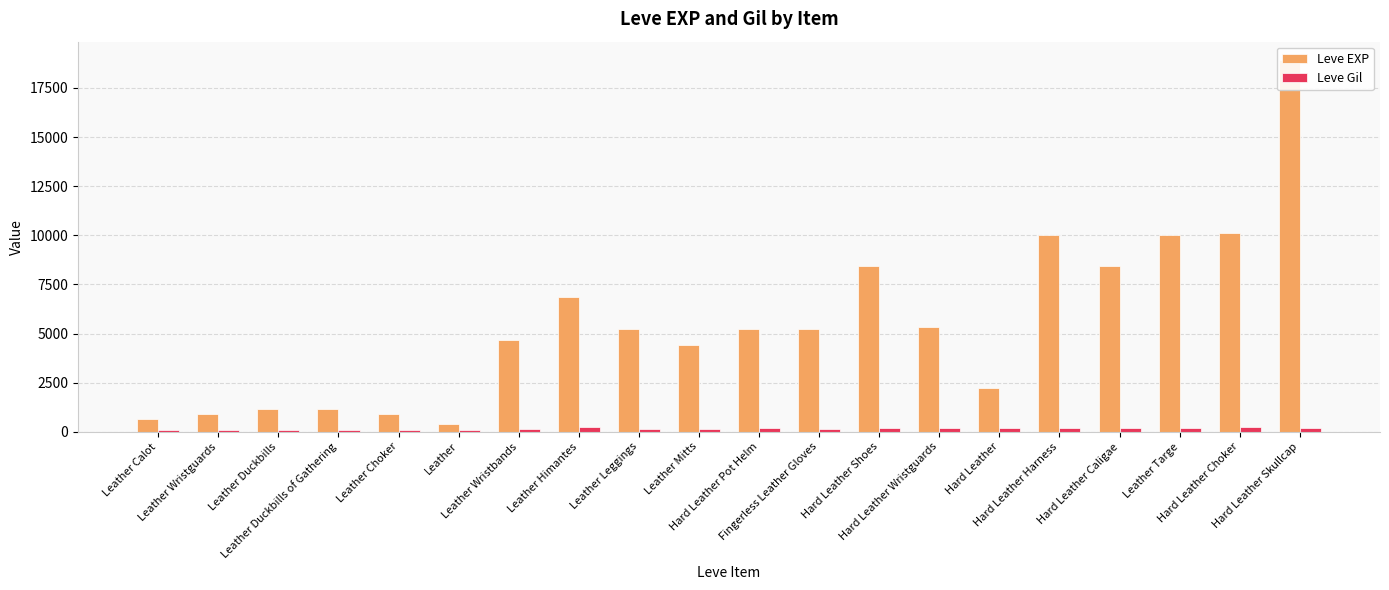

How many data points does each series have?

20